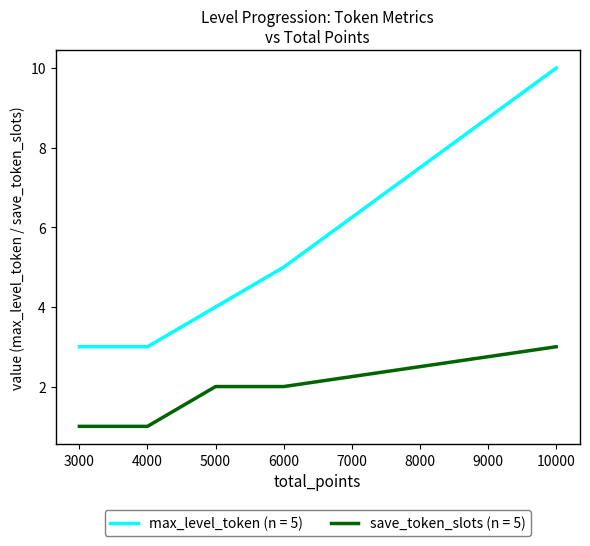

What is the spread (max minus min) of values at 6000?

3